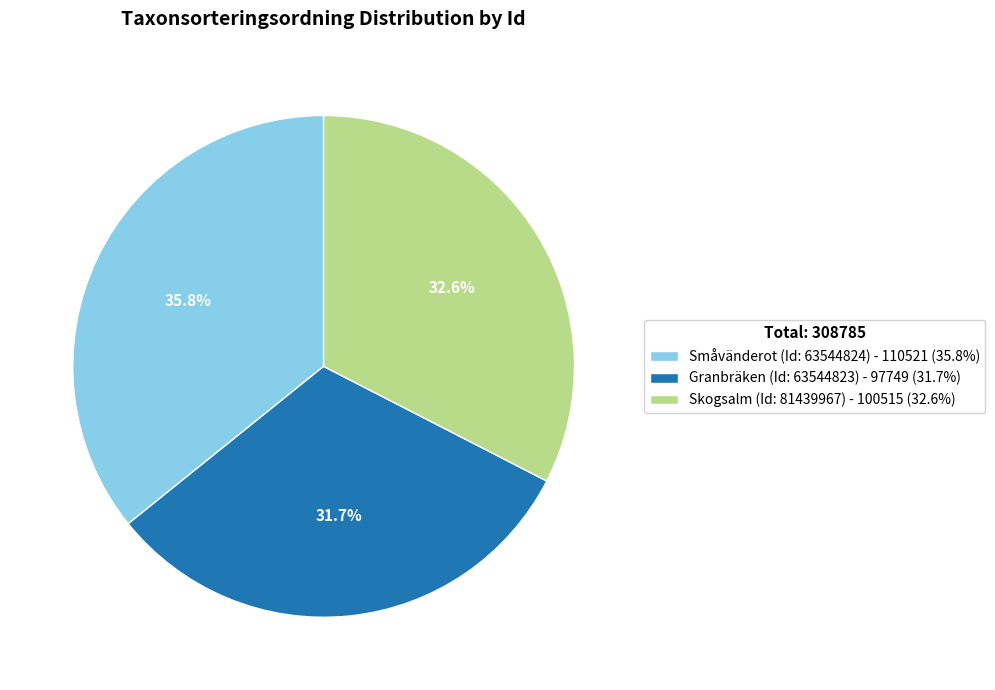

Between Småvänderot (Id: 63544824) - 110521 (35.8%) and Skogsalm (Id: 81439967) - 100515 (32.6%), which is larger?

Småvänderot (Id: 63544824) - 110521 (35.8%)